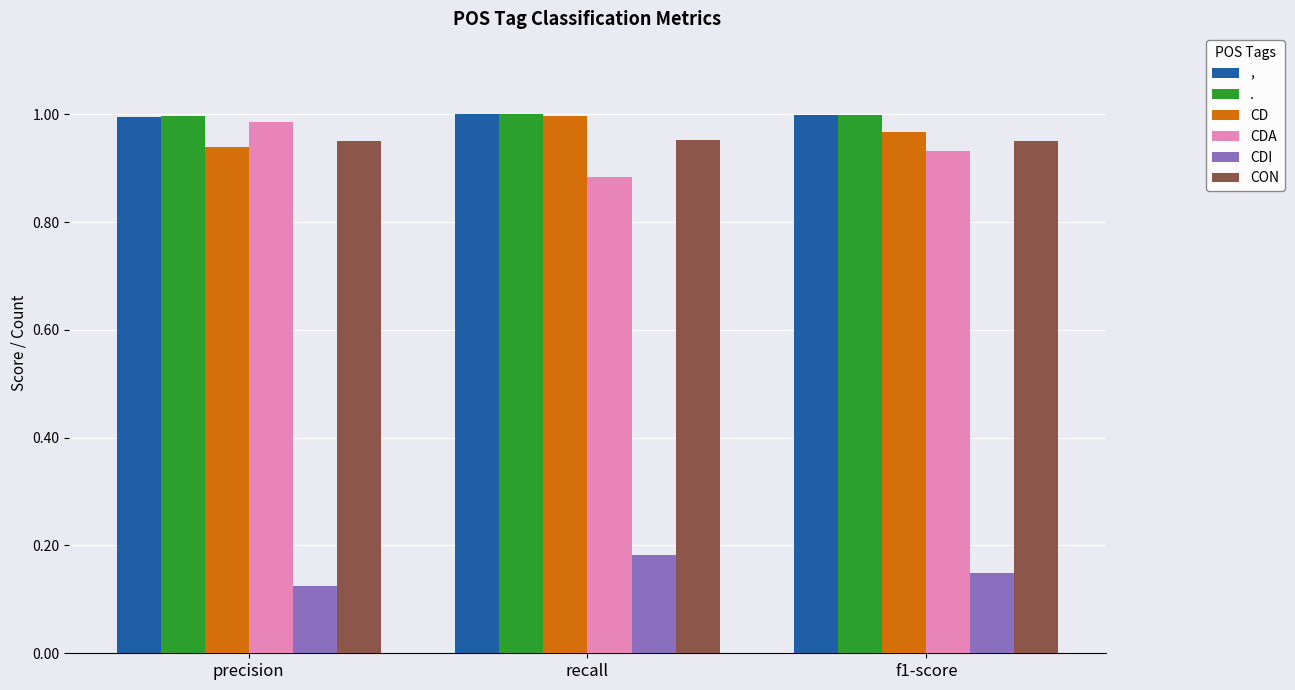

What is the total value across all series at precision?

5.0